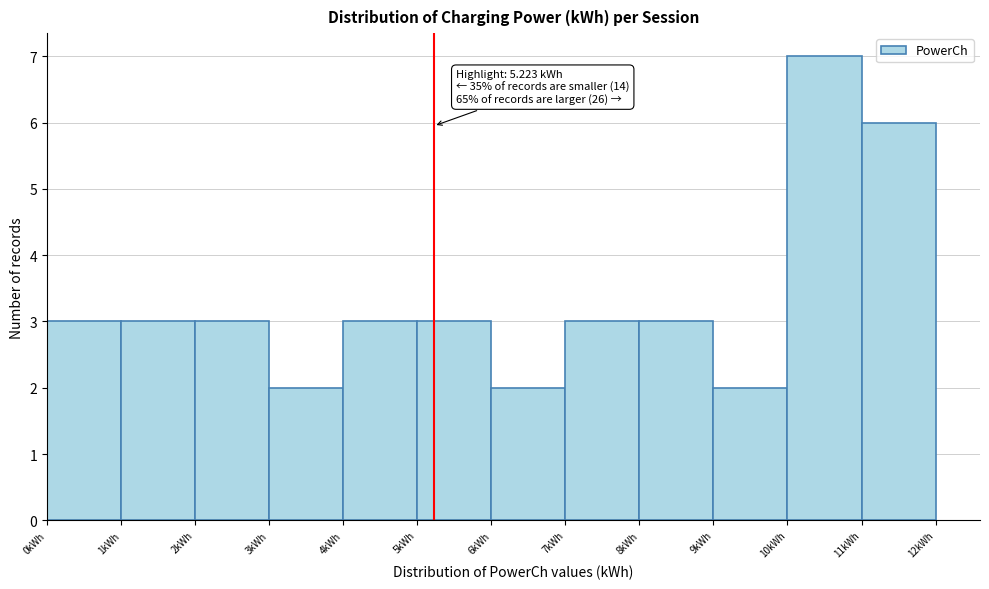

Over which range of the x-axis is the bar tallest?

10 to 11